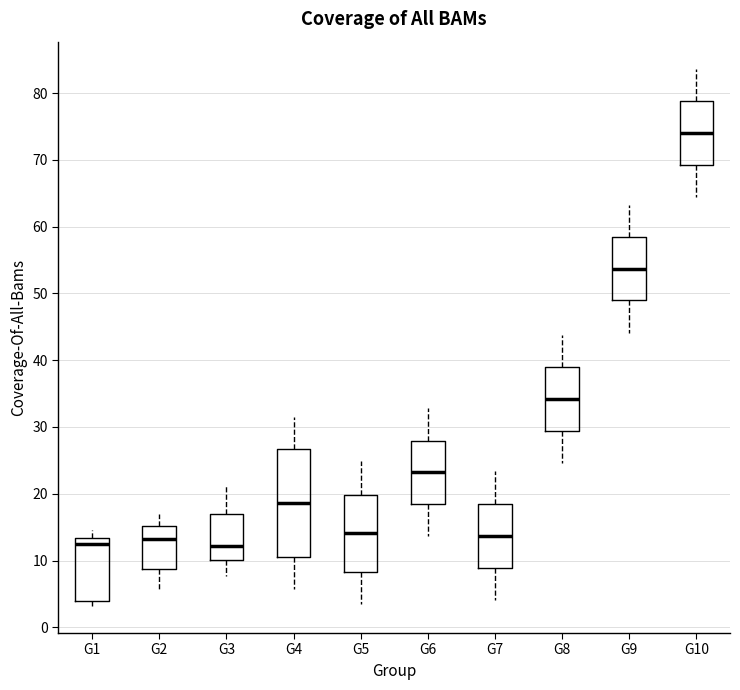

Reading left to right, read every box against the y-axis: the position of its median line, the range the box covers, and the ends of its whiskers. The values are not printed on the chart, so give them approximately, as read against the axis.

G1: median 12, box 4 to 13, whiskers 3 to 15
G2: median 13, box 9 to 15, whiskers 6 to 17
G3: median 12, box 10 to 17, whiskers 8 to 21
G4: median 19, box 10 to 27, whiskers 6 to 31
G5: median 14, box 8 to 20, whiskers 3 to 25
G6: median 23, box 18 to 28, whiskers 14 to 33
G7: median 14, box 9 to 19, whiskers 4 to 23
G8: median 34, box 29 to 39, whiskers 25 to 44
G9: median 54, box 49 to 58, whiskers 44 to 63
G10: median 74, box 69 to 79, whiskers 64 to 84